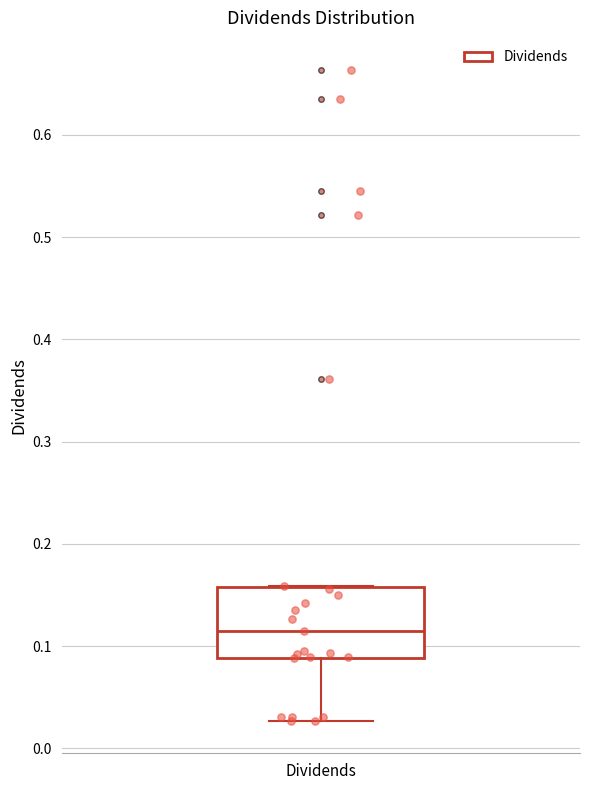

Transcribe this box plot: give where the median line is, the range the box spans, and where the two whiskers end, as read against the y-axis. The values are not printed on the chart, so give them approximately, as read against the axis.

median 0.12, box 0.09 to 0.16, whiskers 0.03 to 0.16